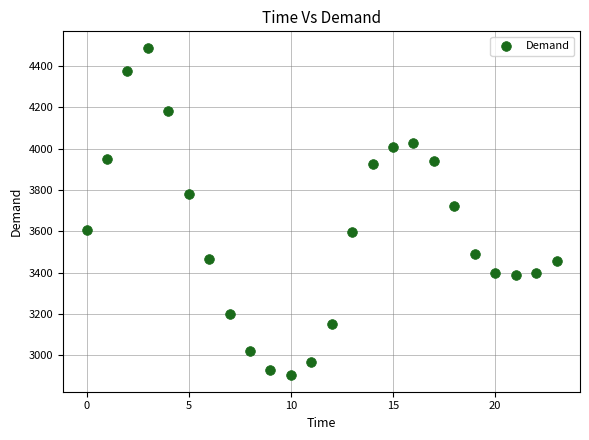

What Y value in the scatter plot is closest to 3695?

3723